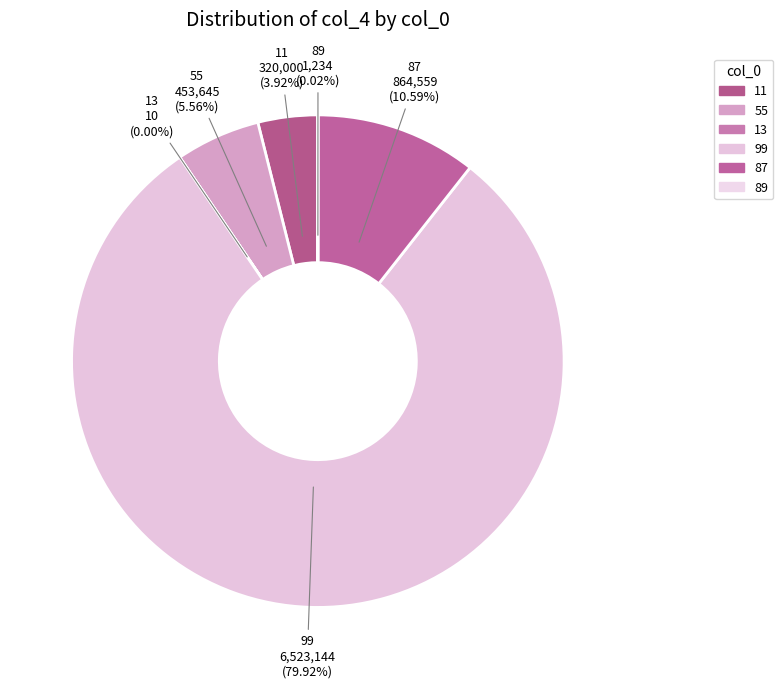

Which slice is the largest?

99